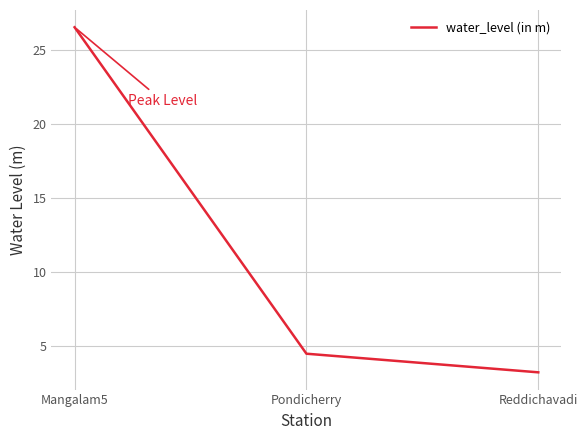

Reading right to left, extract all data points from this chart.

3.2	4.5	26.5